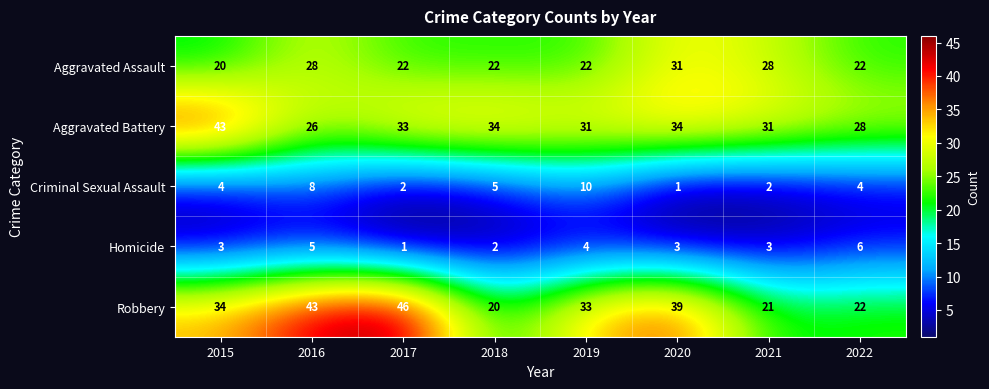

Which label corresponds to the largest value in the chart?

2017